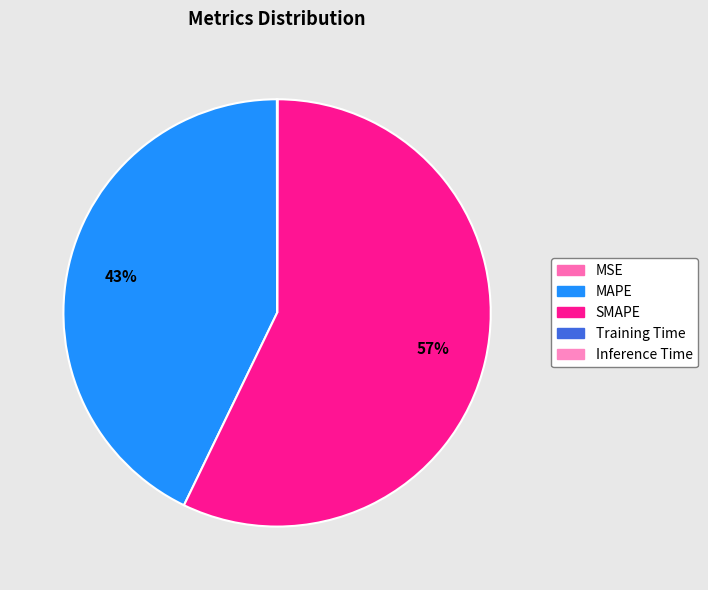

Does any single category account for the majority?

Yes